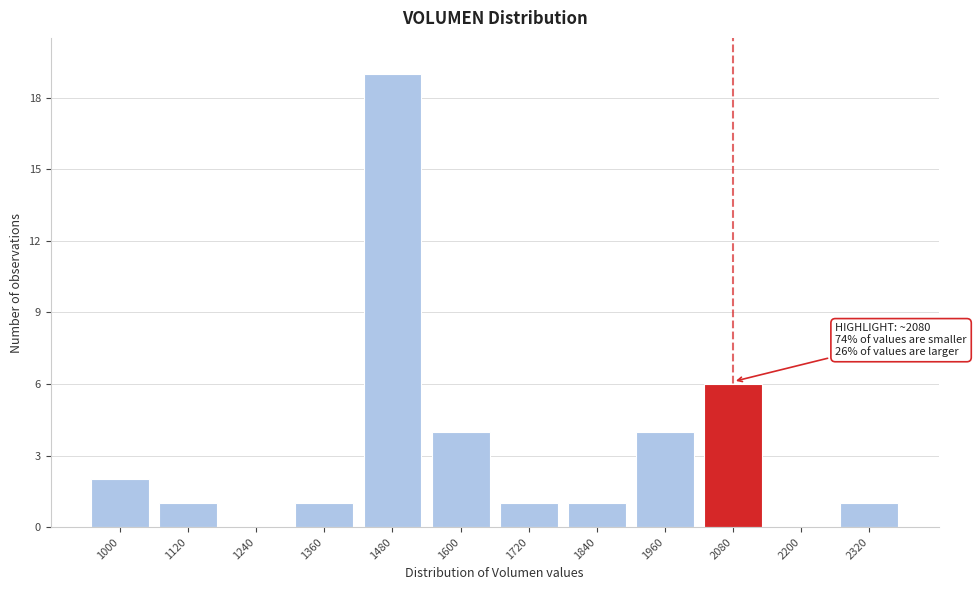

Reading right to left, transcribe all the data shown in this chart.

2320=1	2200=0	2080=6	1960=4	1840=1	1720=1	1600=4	1480=19	1360=1	1240=0	1120=1	1000=2